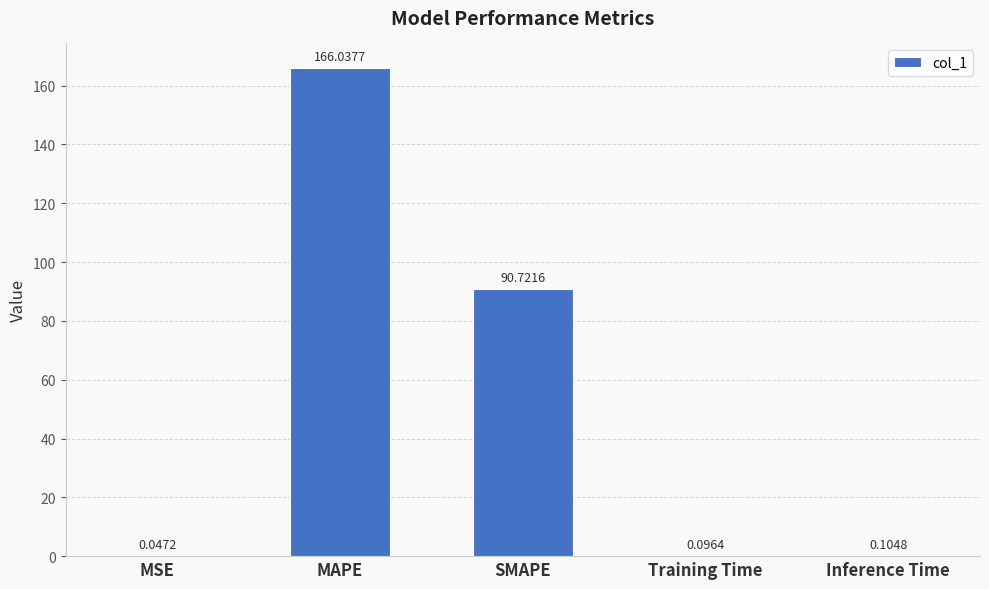

Which has a higher value, SMAPE or Inference Time?

SMAPE